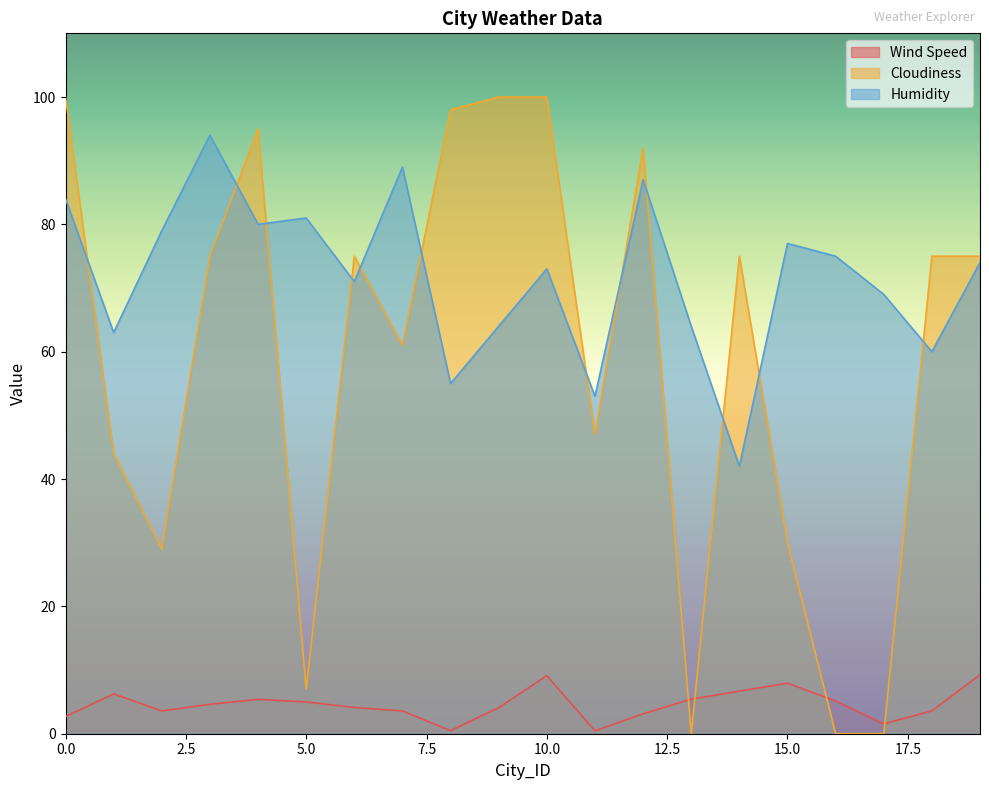

True or false: Humidity and Wind Speed cross at least once.

False